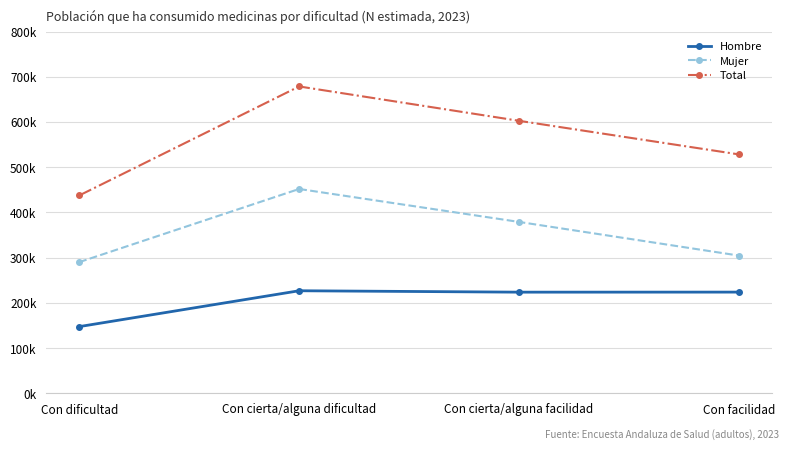

Is this an area chart (filled region under the line)?

No